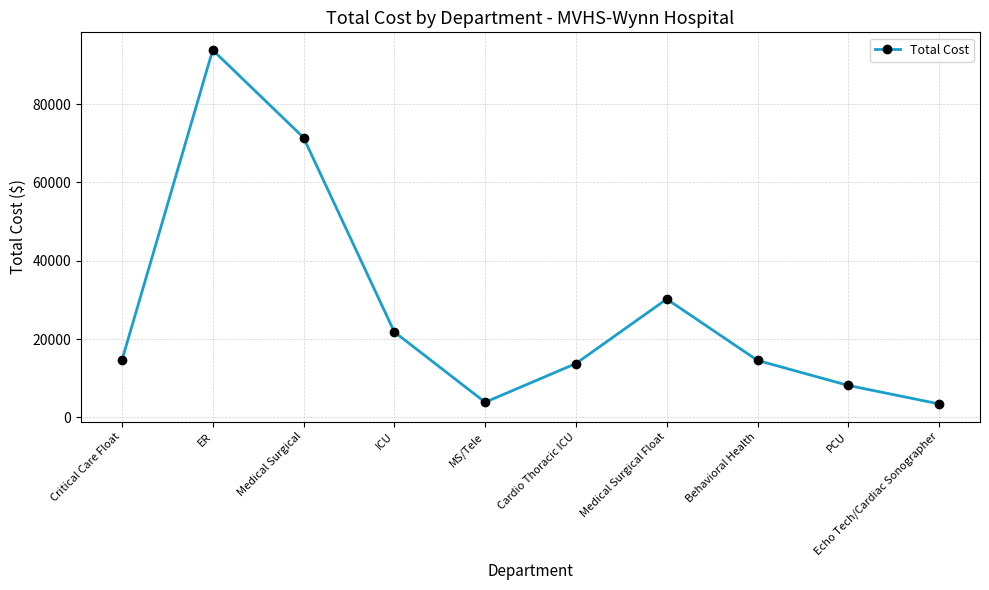

How many data points does each series have?

10